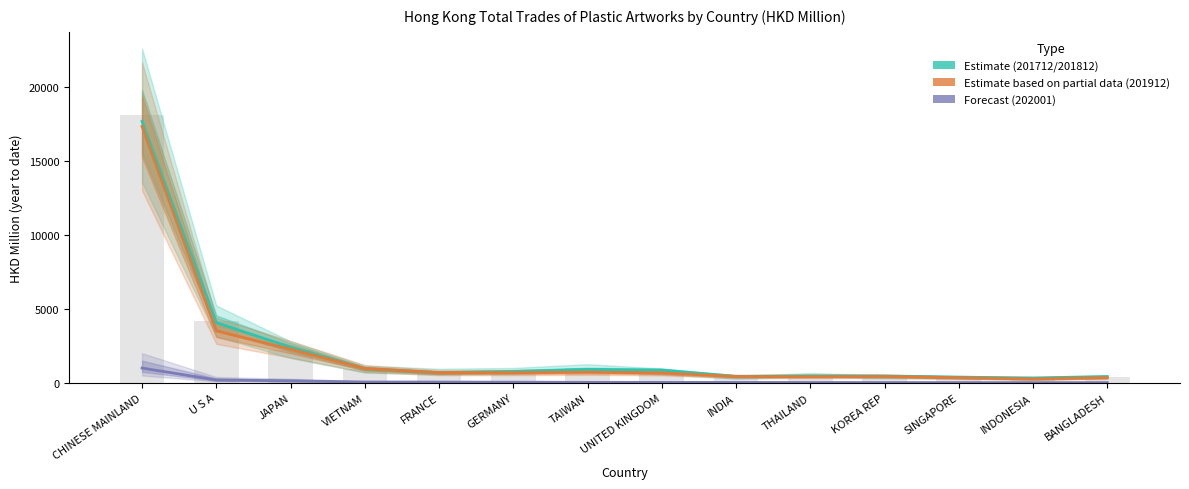

The value at SINGAPORE is 629.7. True or false?

False